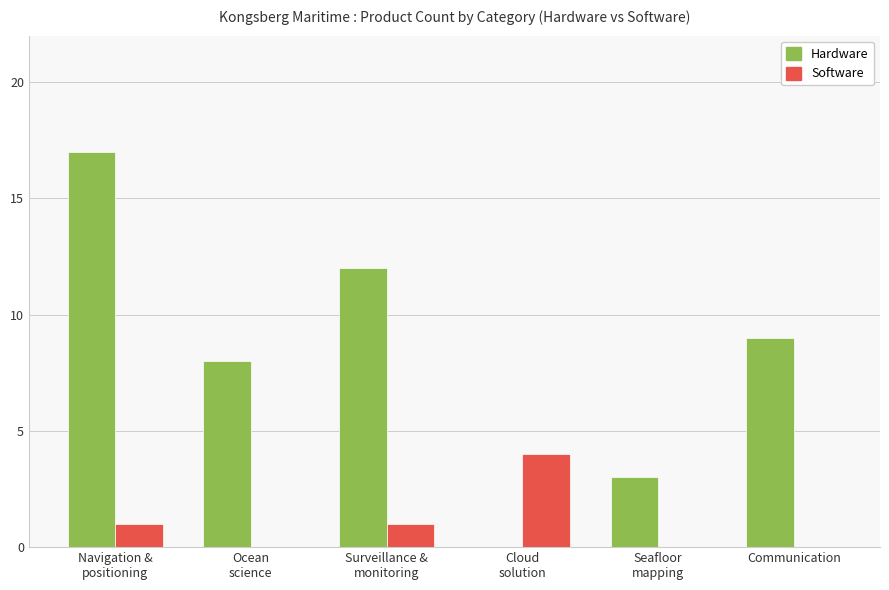

How many data points does each series have?

6